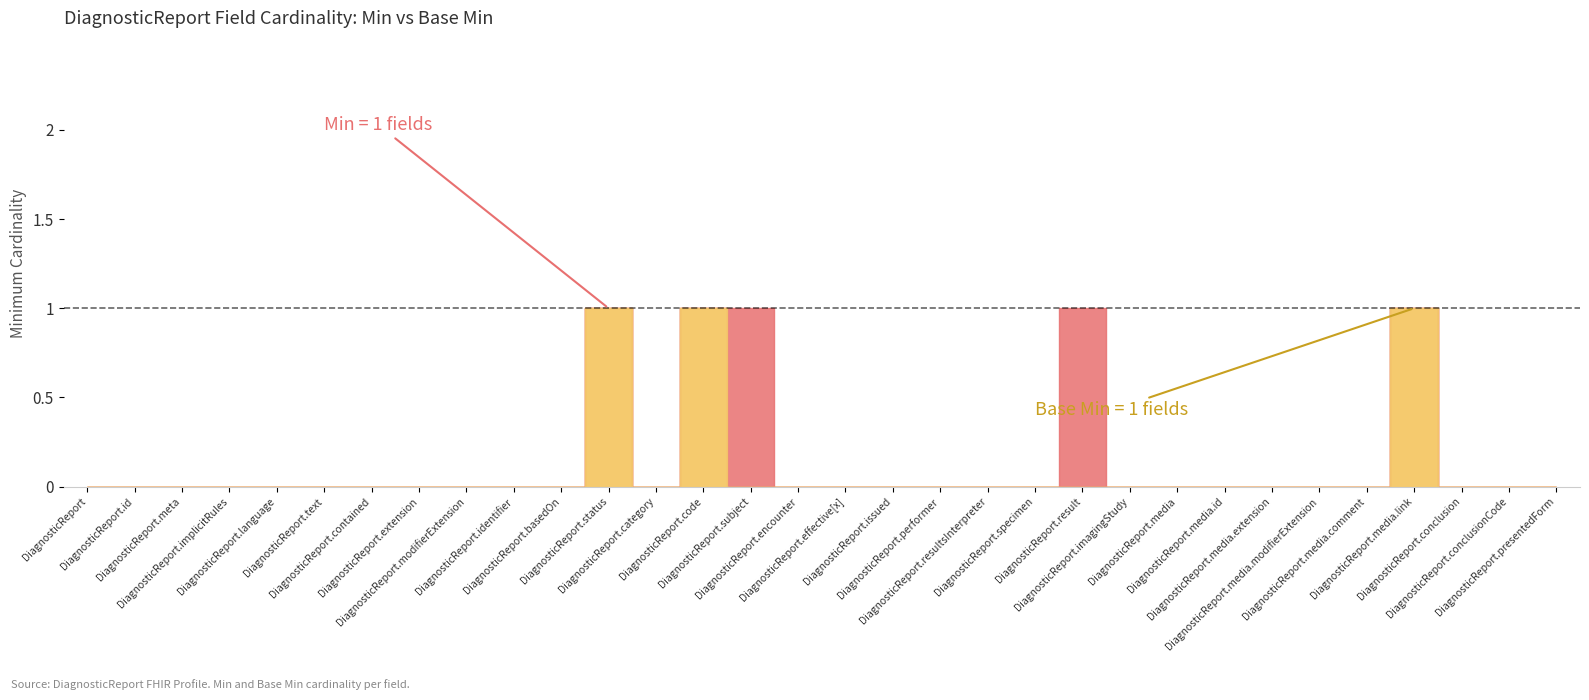

What is the difference between the maximum and minimum values in the Min series?

1